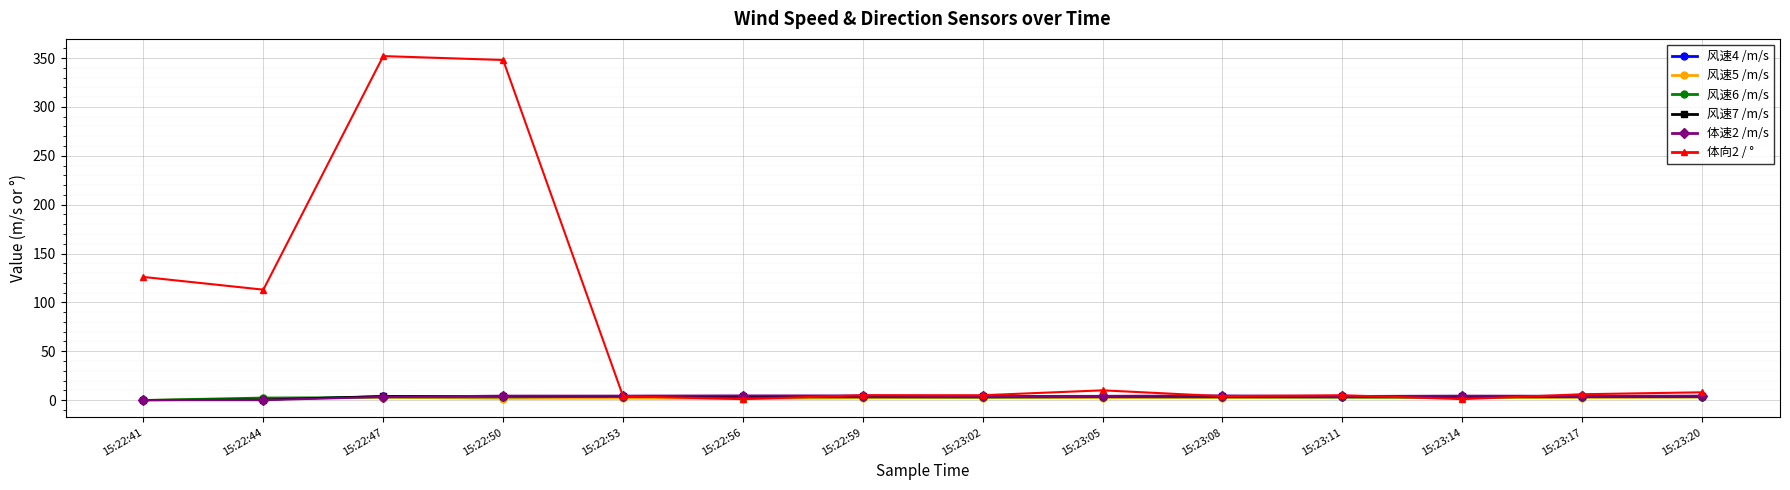

How many distinct data groups are displayed?

6